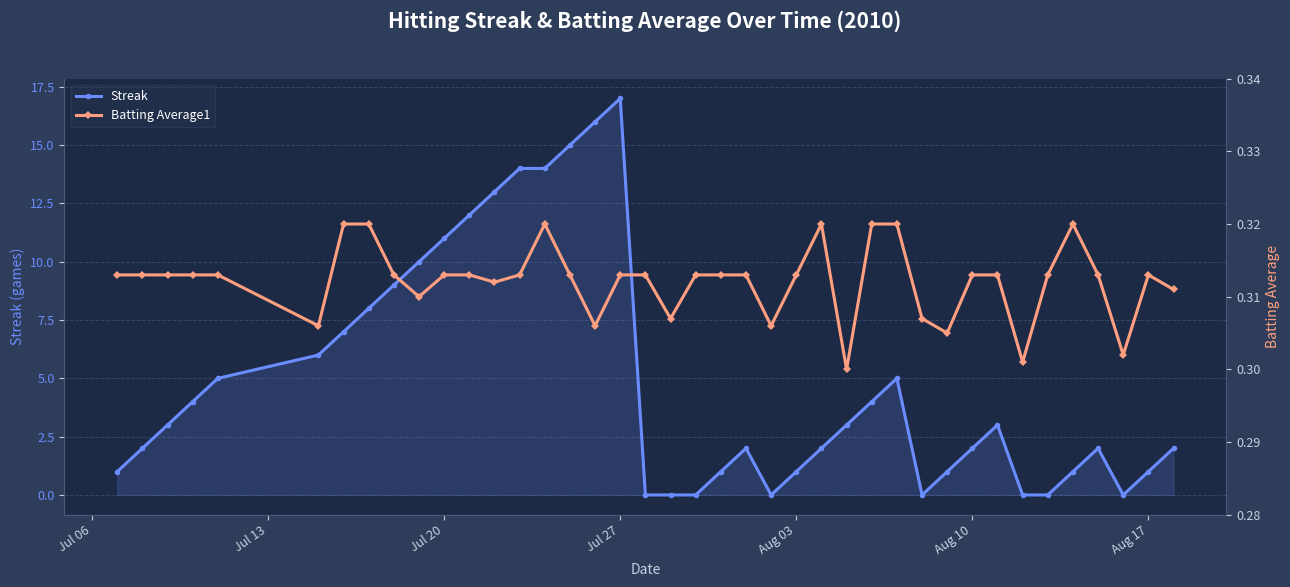

The Streak series shows 18 at Jul 20. True or false?

False